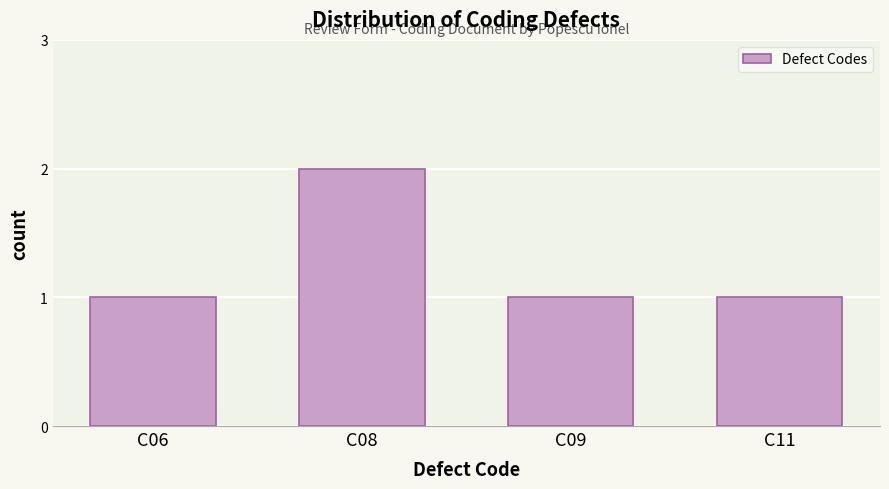

Reading left to right, transcribe all the data shown in this chart.

C06=1	C08=2	C09=1	C11=1